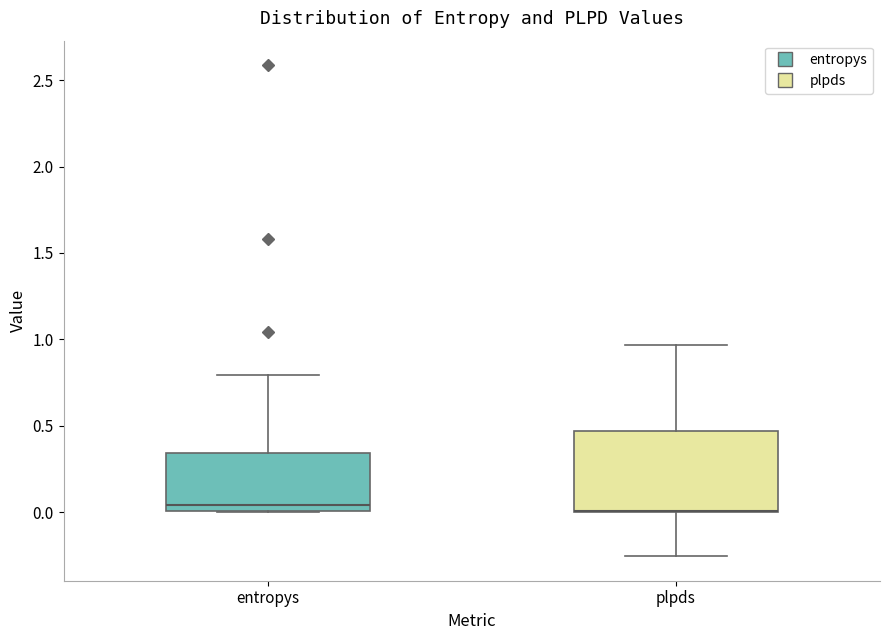

Reading left to right, read every box against the y-axis: the position of its median line, the range the box covers, and the ends of its whiskers. The values are not printed on the chart, so give them approximately, as read against the axis.

entropys: median 0.05, box 0.00 to 0.35, whiskers 0.00 to 0.80
plpds: median 0.00 (drawn on the box's lower edge), box 0.00 to 0.45, whiskers -0.25 to 0.95